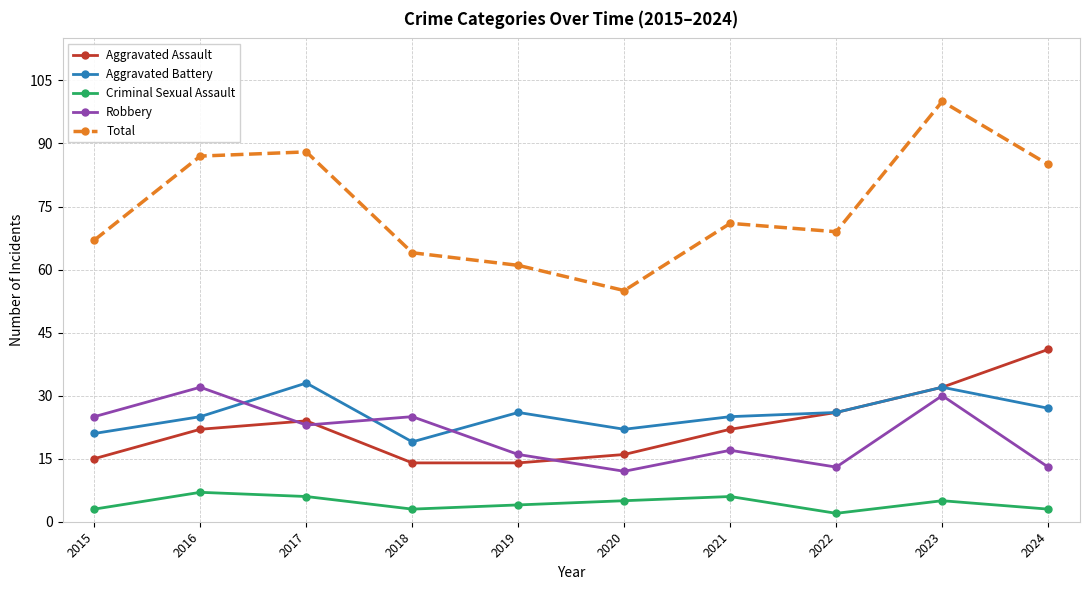

Is the value of Robbery at 2022 greater than the value of Criminal Sexual Assault at 2020?

Yes